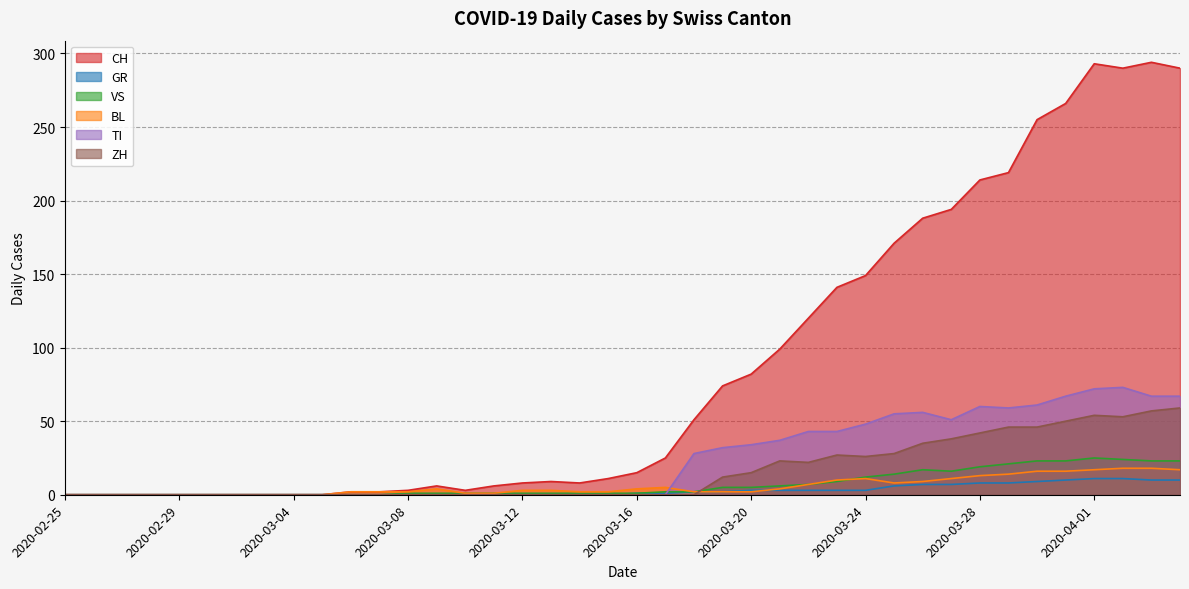

What is the sum of all BL values?

226